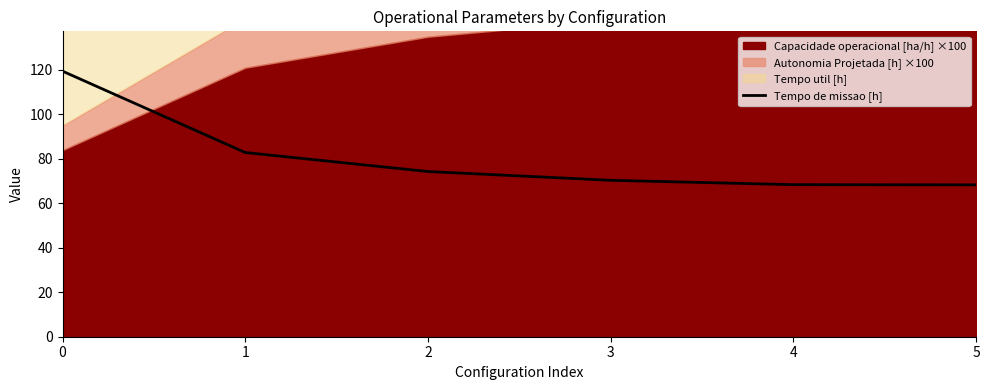

List the labels in order of value, largest first.

0, 1, 2, 3, 4, 5